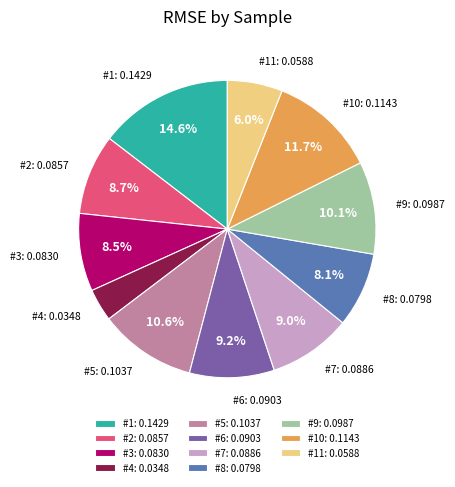

Which has a higher value, #4 or #2?

#2